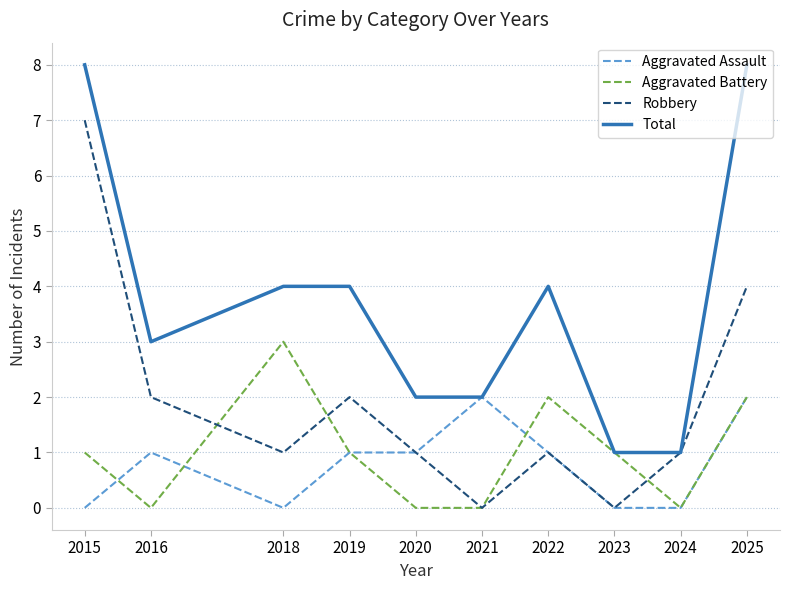

List the series in order of their peak value, lowest first.

Aggravated Assault, Aggravated Battery, Robbery, Total